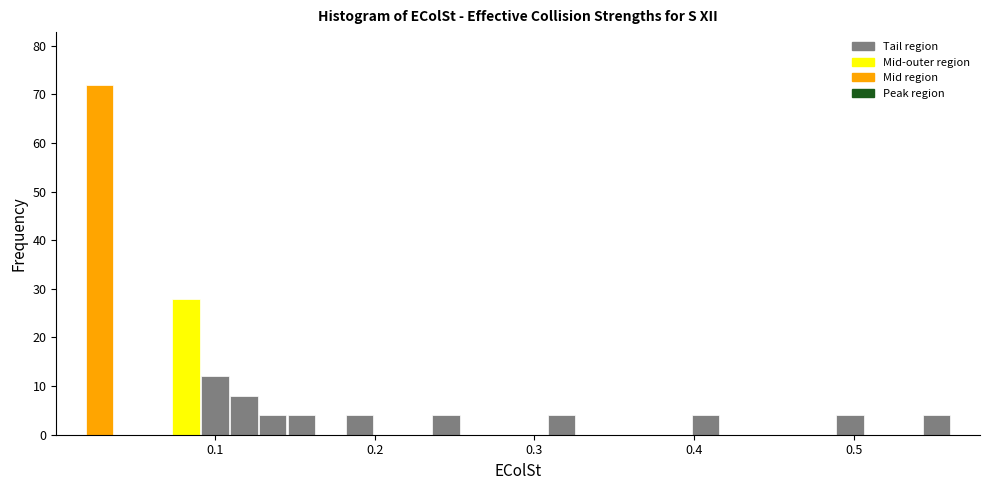

Read against the x-axis, roughly where is the centre of the tallest bar?

0.03